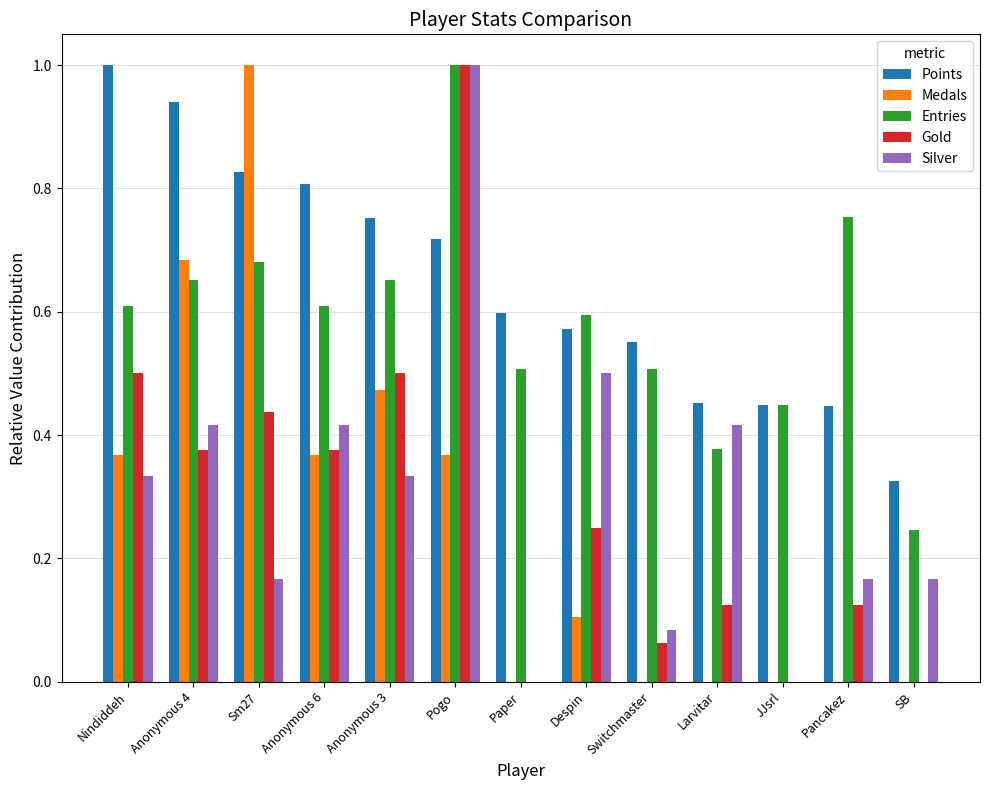

Which series changed the most between Anonymous 4 and JJsrl?

Medals